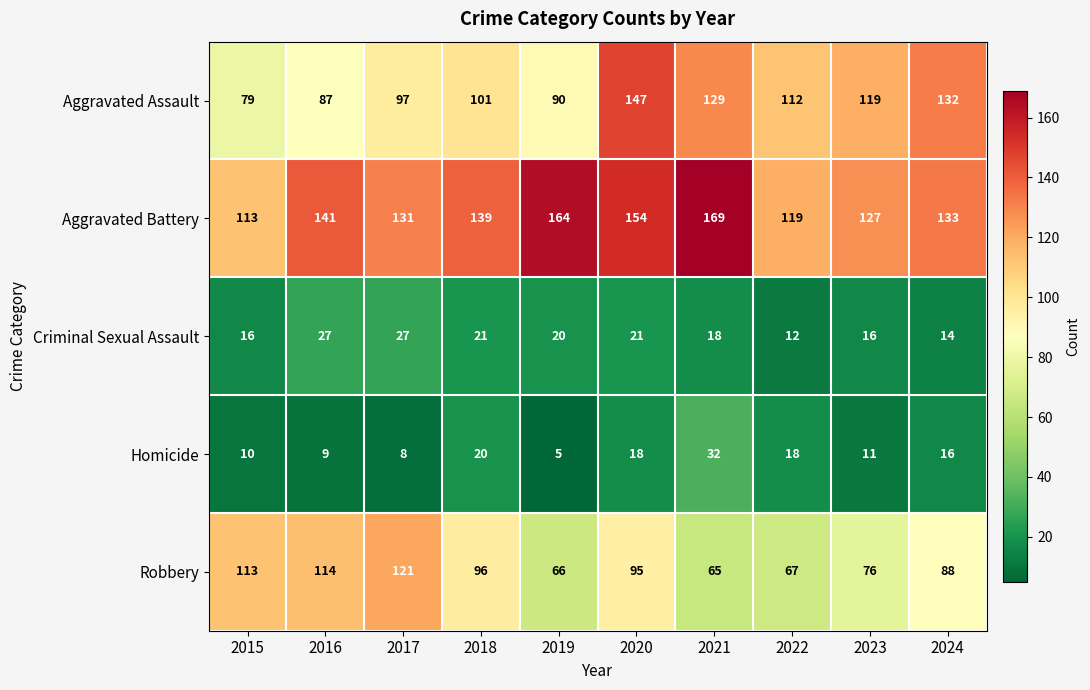

Which label corresponds to the largest value in the chart?

2021